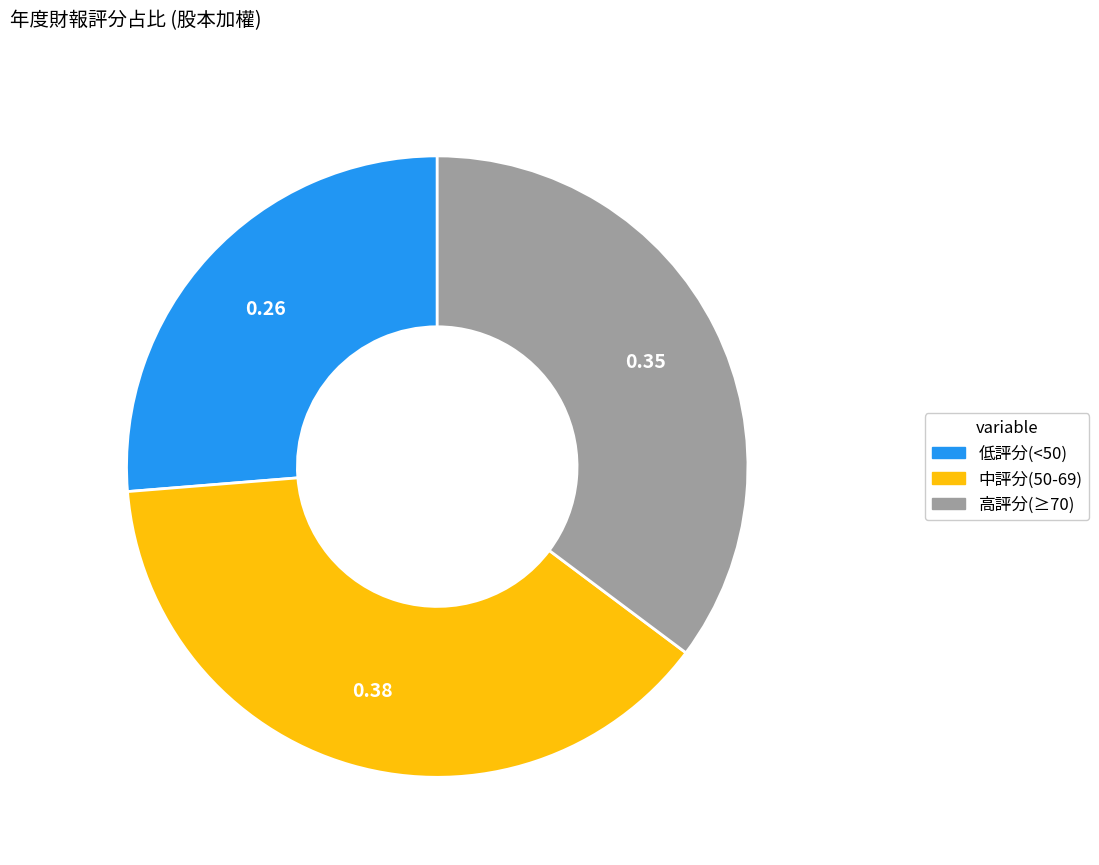

Does any single category account for the majority?

No